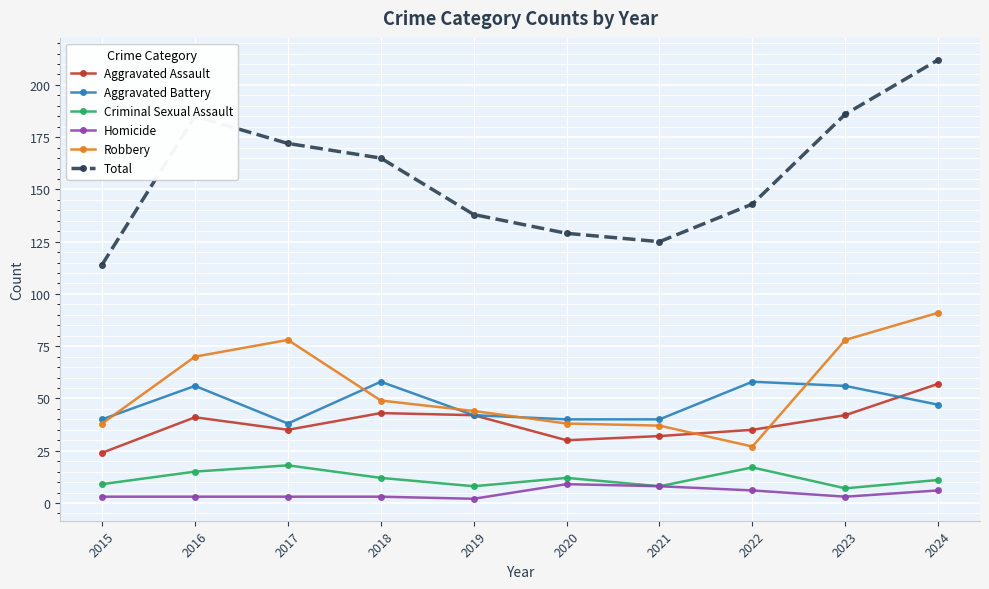

What is the difference between the Criminal Sexual Assault values at 2015 and 2019?

1